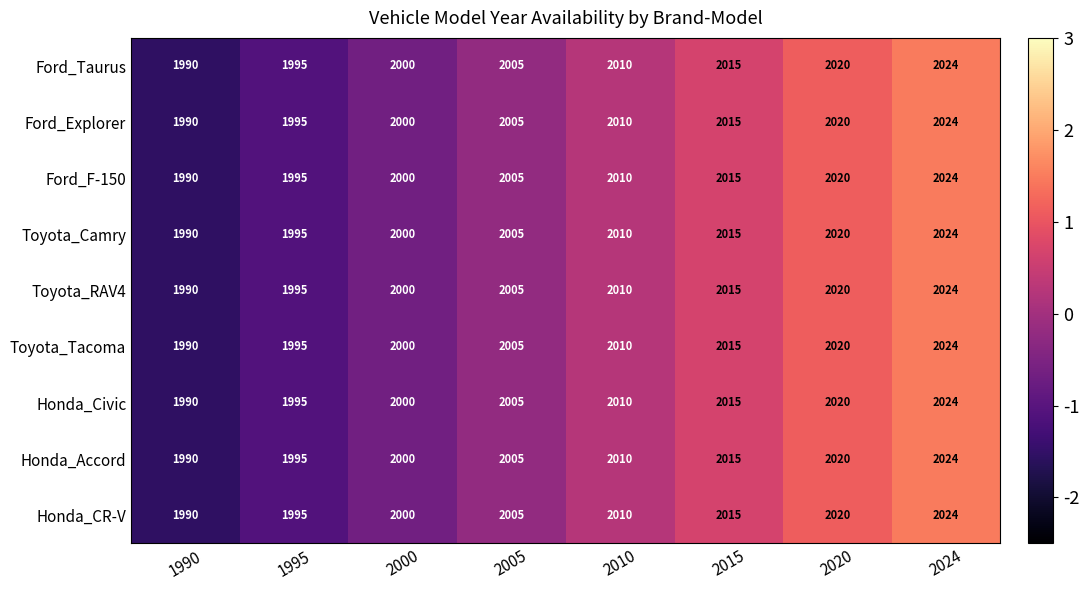

List the labels in order of Ford_Explorer value, largest first.

2024, 2020, 2015, 2010, 2005, 2000, 1995, 1990